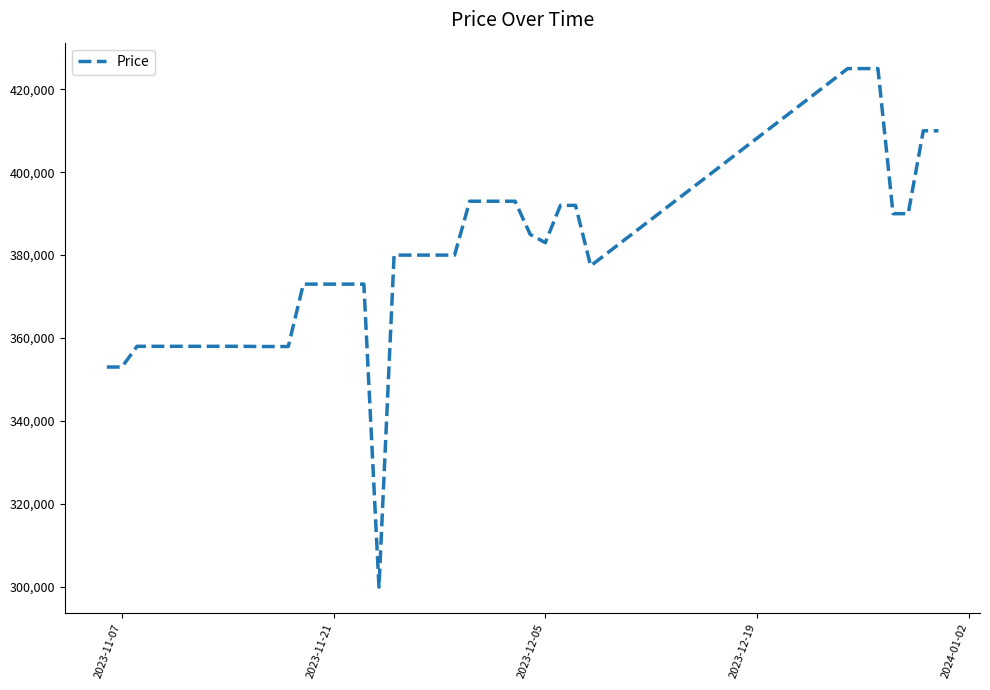

What is the maximum value shown in the chart?

425000